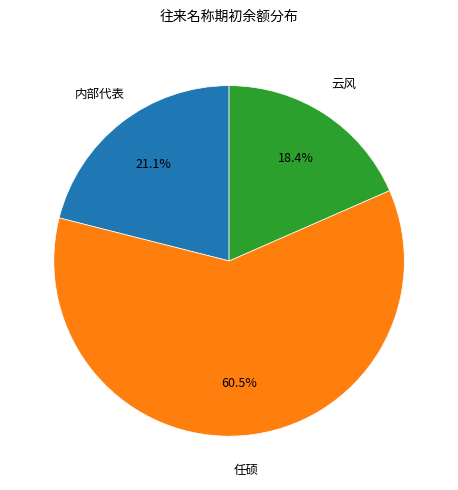

Is there a majority slice in this chart?

Yes